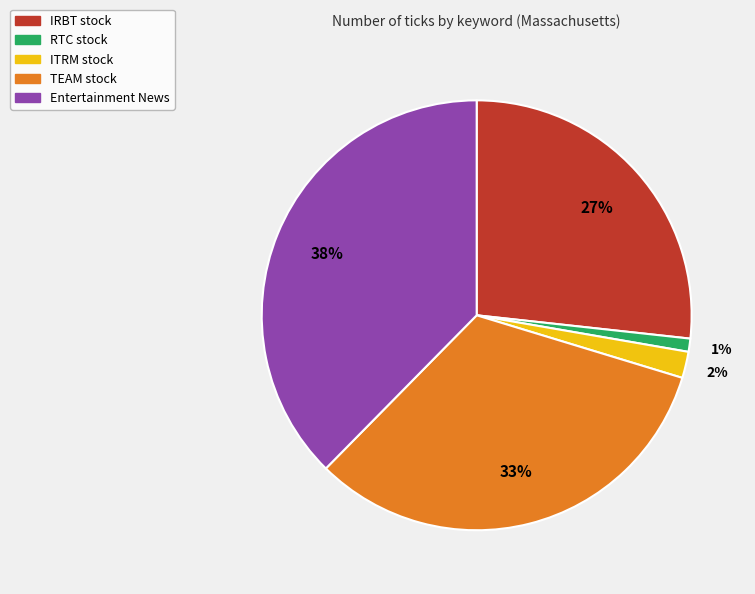

To the nearest percent, what is the average slice percentage?

20%